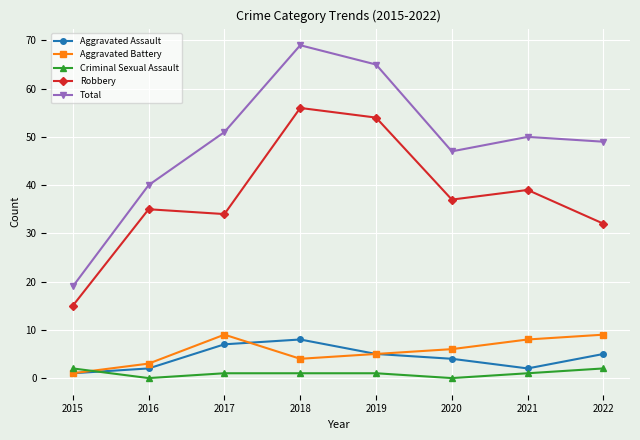

At which category does Total reach its first local peak?

2018